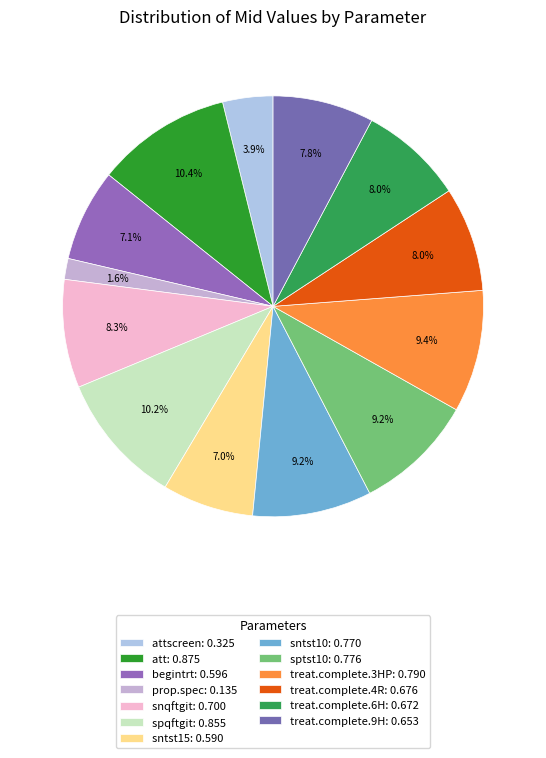

Which slice is the smallest?

prop.spec: 0.135